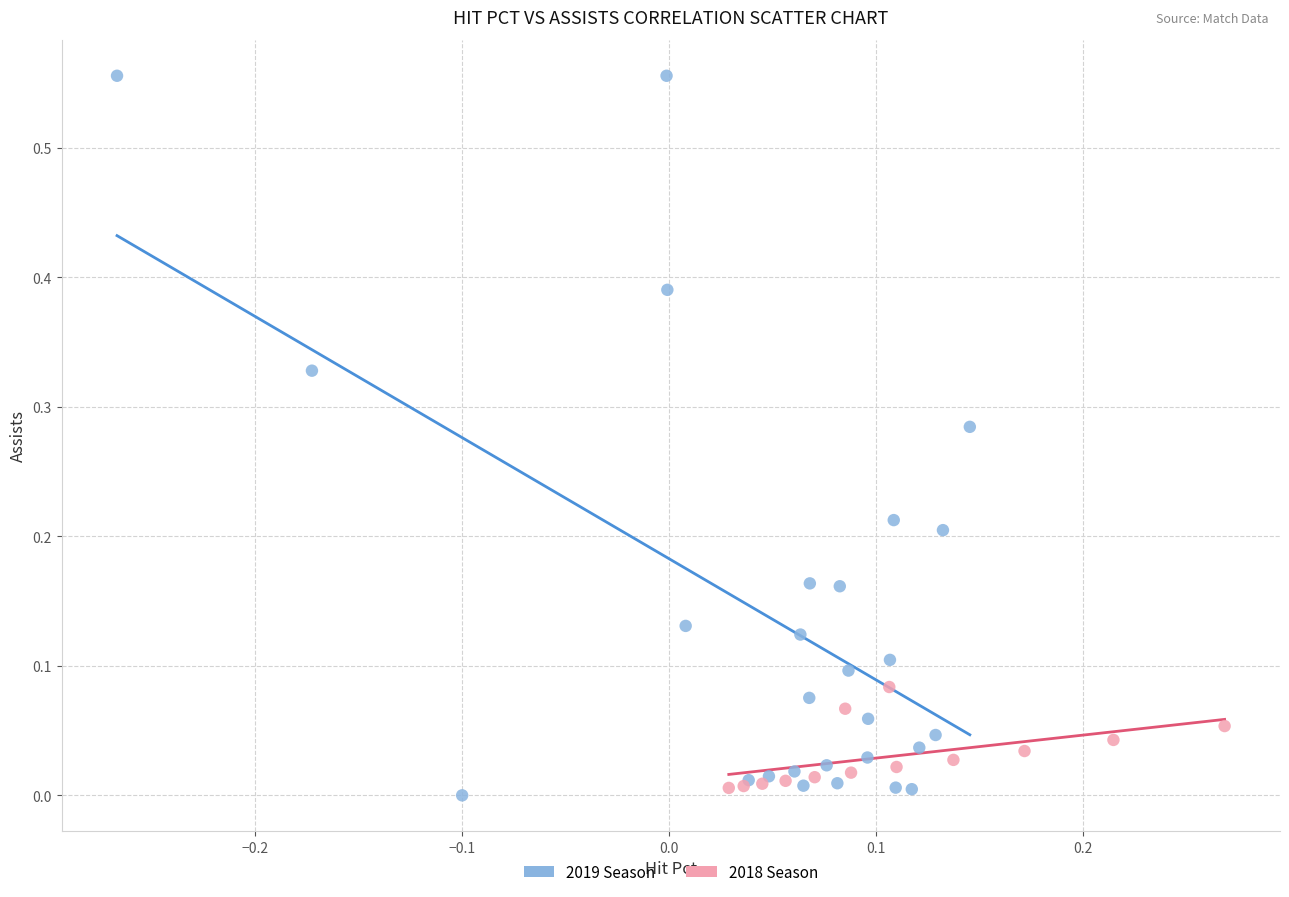

Which series reaches the maximum Y coordinate?

2019 Season